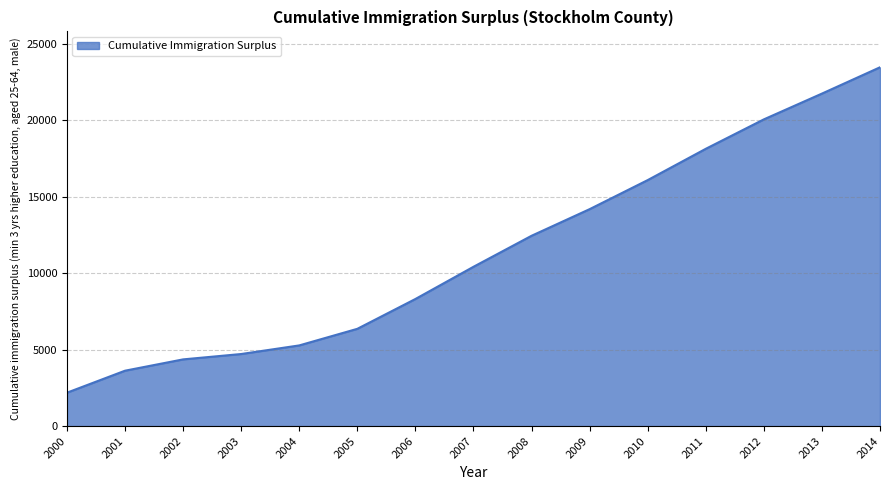

What is the maximum value shown in the chart?

23473